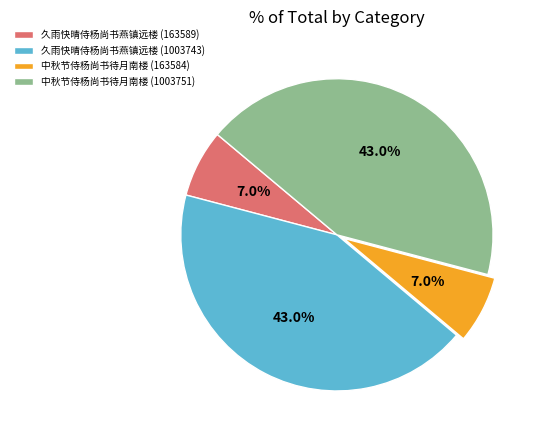

Does 中秋节侍杨尚书待月南楼 (1003751) represent more than half of the total?

No